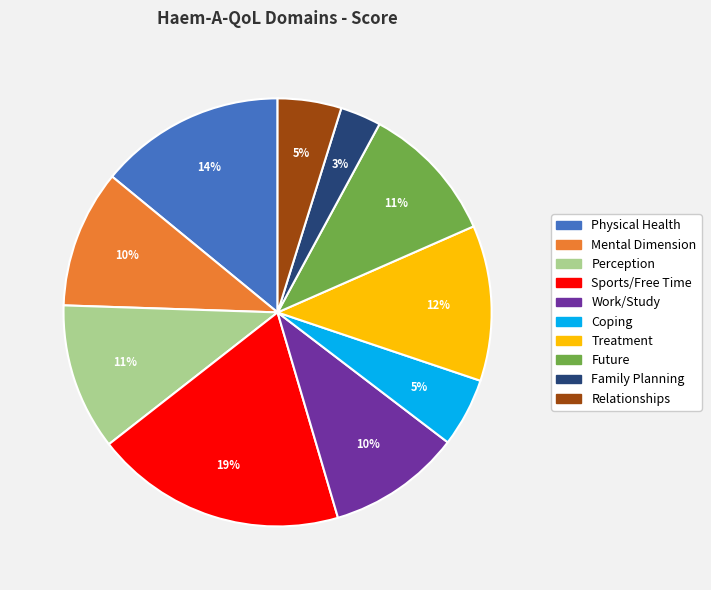

To the nearest percent, what is the combined percentage of Work/Study and Coping?

15%